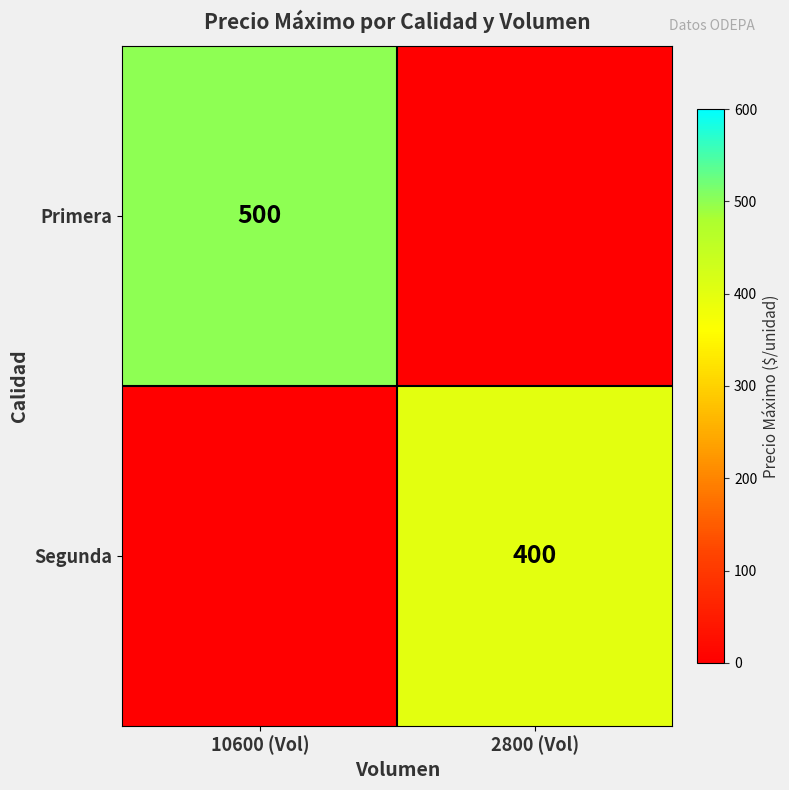

Which has a higher value, 10600 (Vol) or 2800 (Vol)?

10600 (Vol)